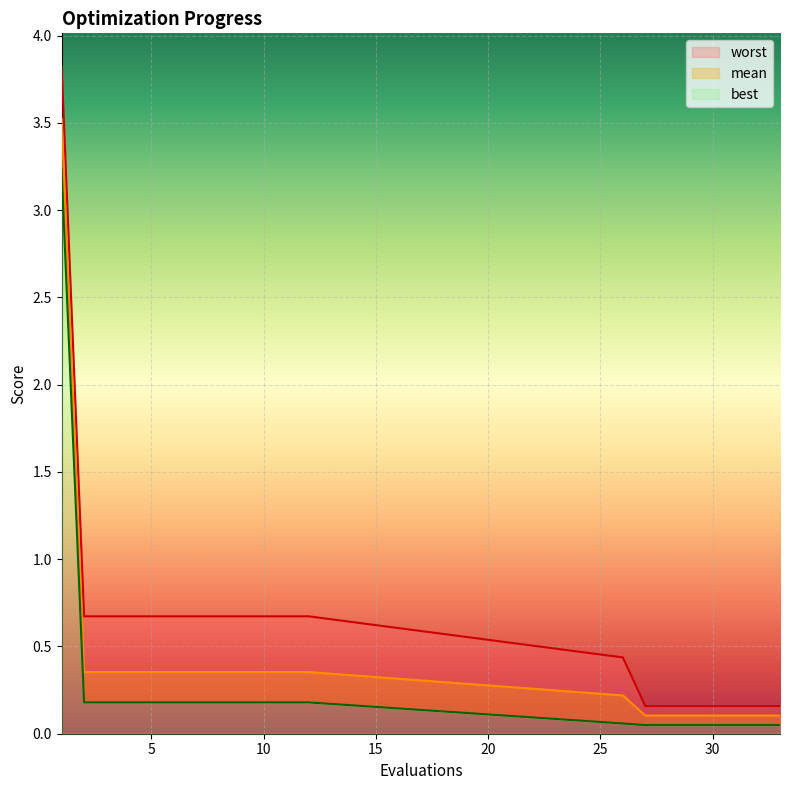

What are all the series names shown in the legend?

mean, best, worst